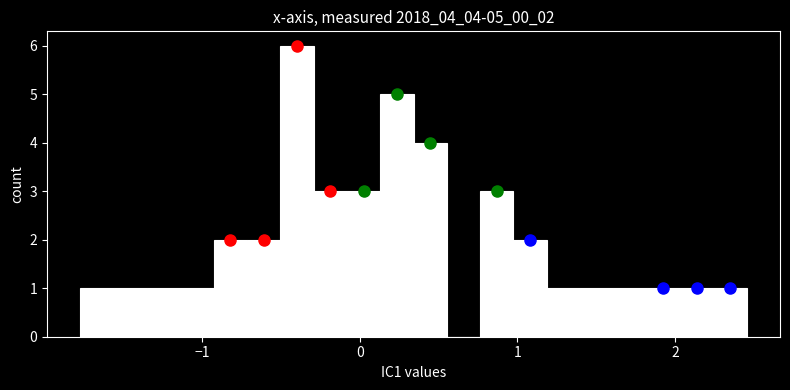

Read against the x-axis, roughly where is the centre of the tallest bar?

-0.4